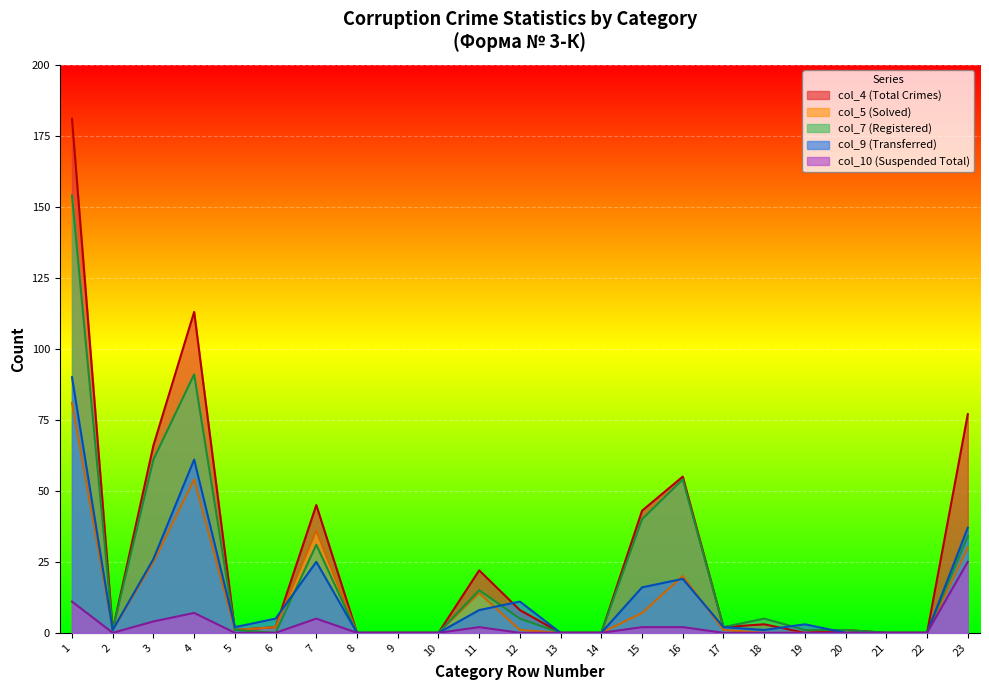

What is the difference between the second highest and second lowest values in the col_5 (Solved) series?

54